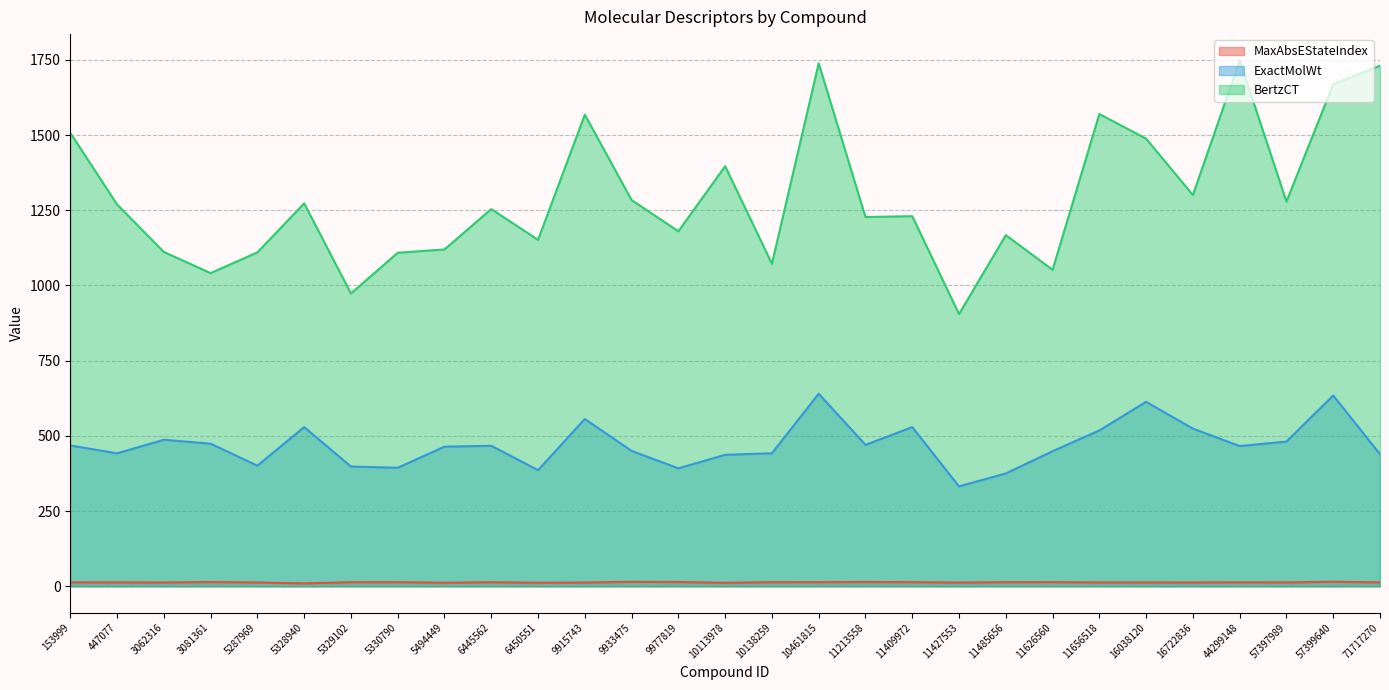

At how many categories does at least one series exceed 50?

29